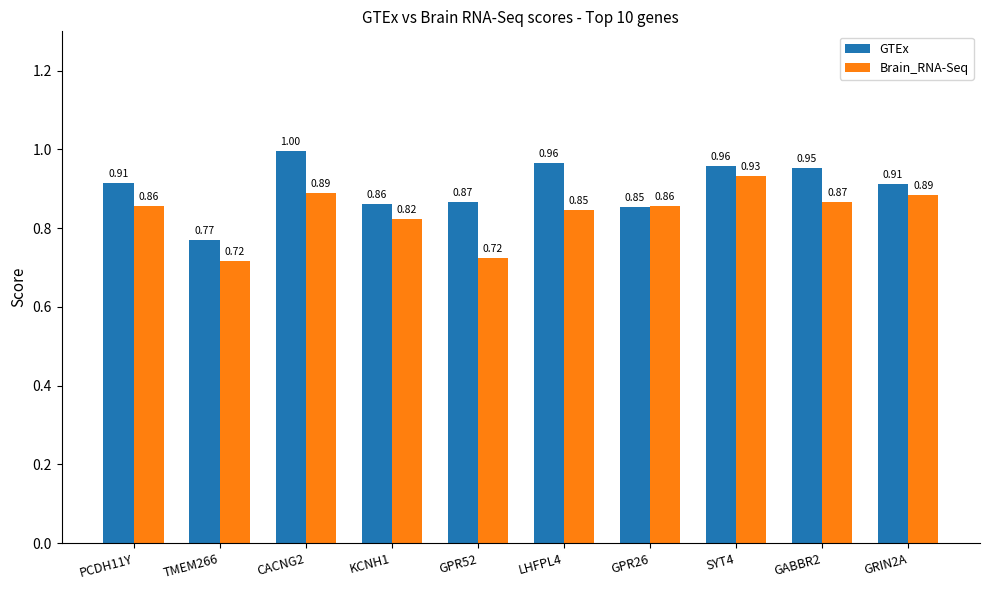

What is the difference between the second highest and second lowest values in the GTEx series?

0.1